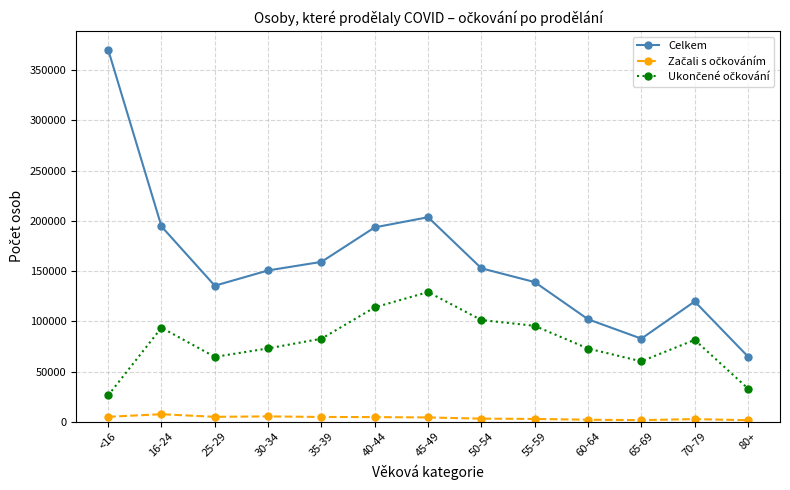

What is the maximum value shown in the chart?

370520